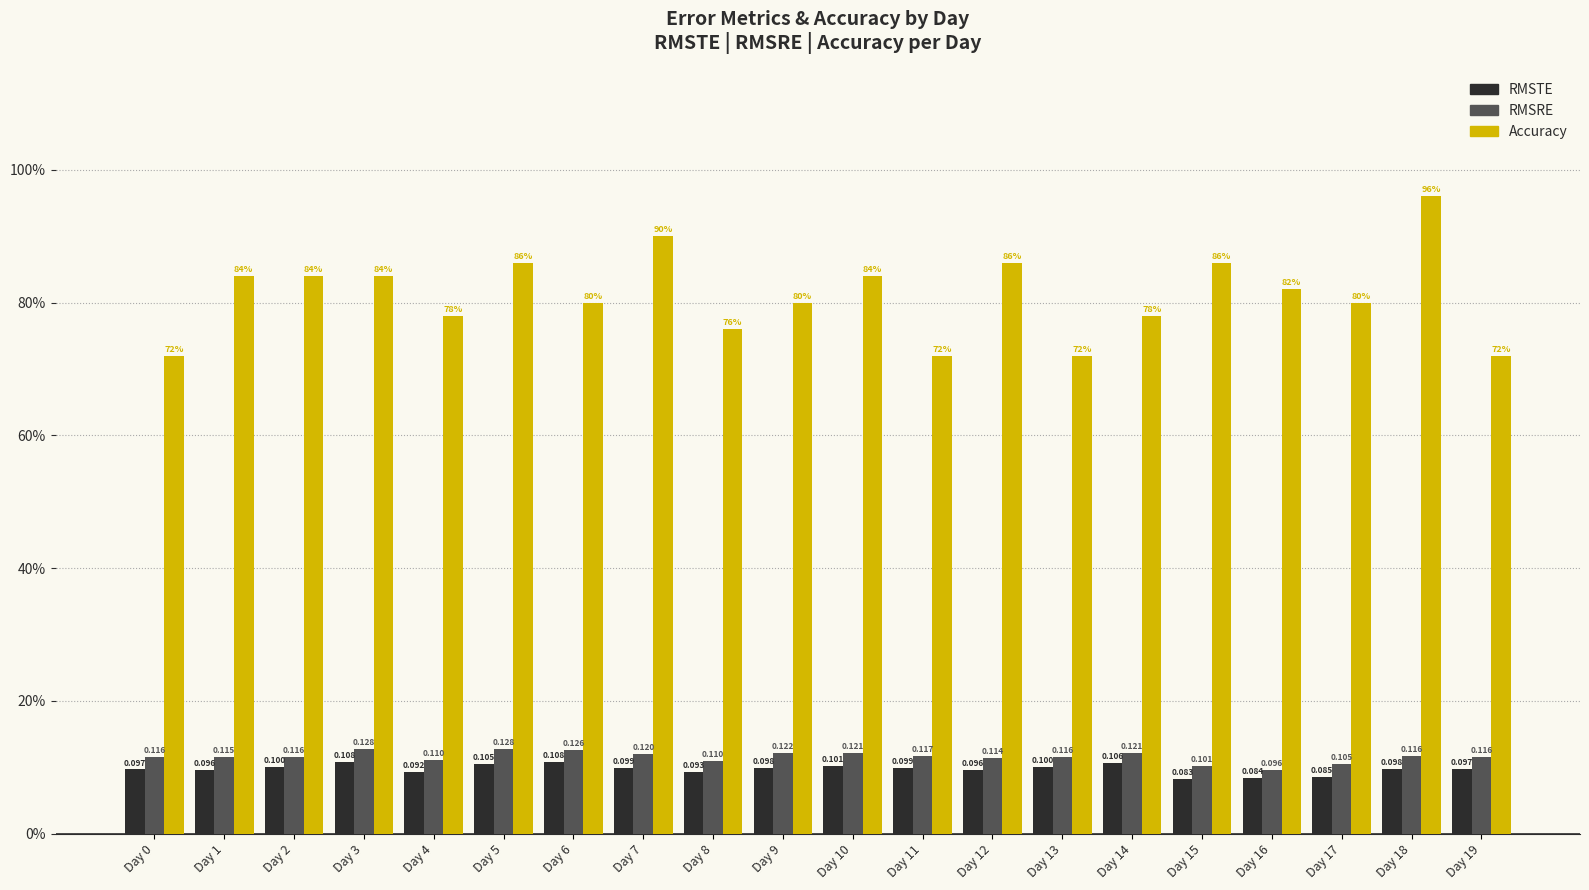

Does the chart contain any negative values?

No